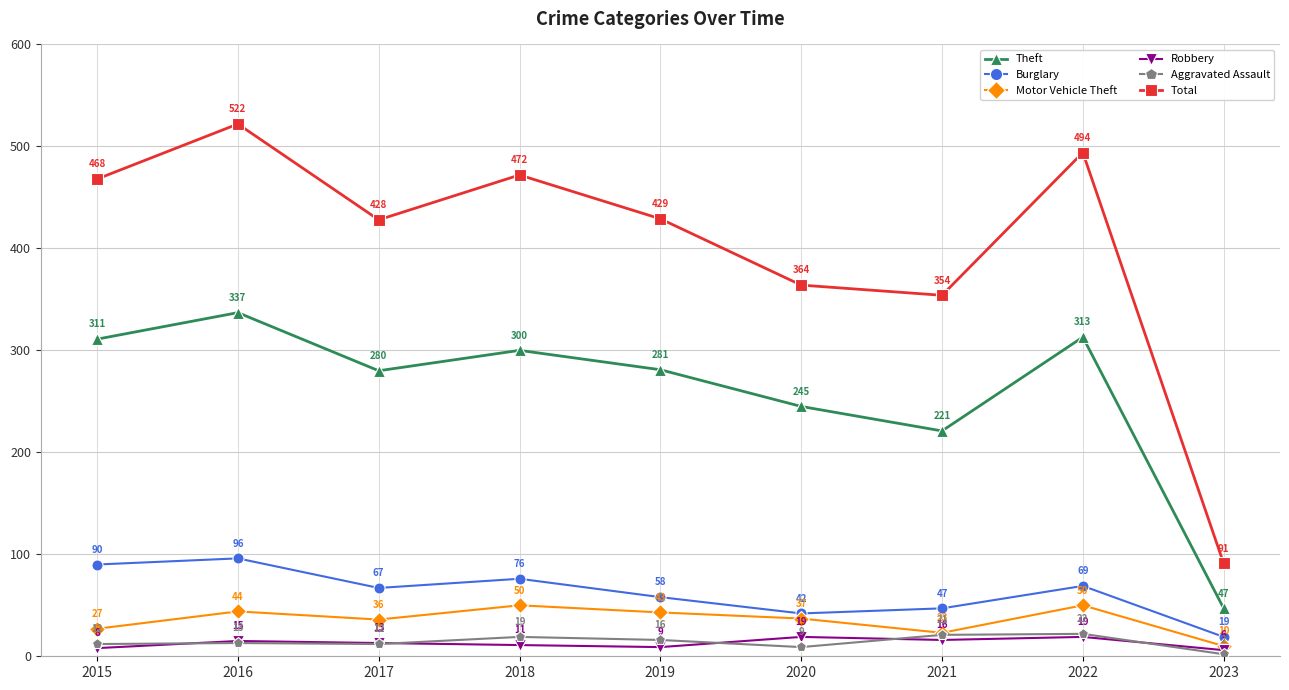

Reading left to right, list all the values displayed in this chart.

Theft: 311	337	280	300	281	245	221	313	47
Burglary: 90	96	67	76	58	42	47	69	19
Motor Vehicle Theft: 27	44	36	50	43	37	23	50	10
Robbery: 8	15	13	11	9	19	16	19	6
Aggravated Assault: 12	13	12	19	16	9	21	22	2
Total: 468	522	428	472	429	364	354	494	91